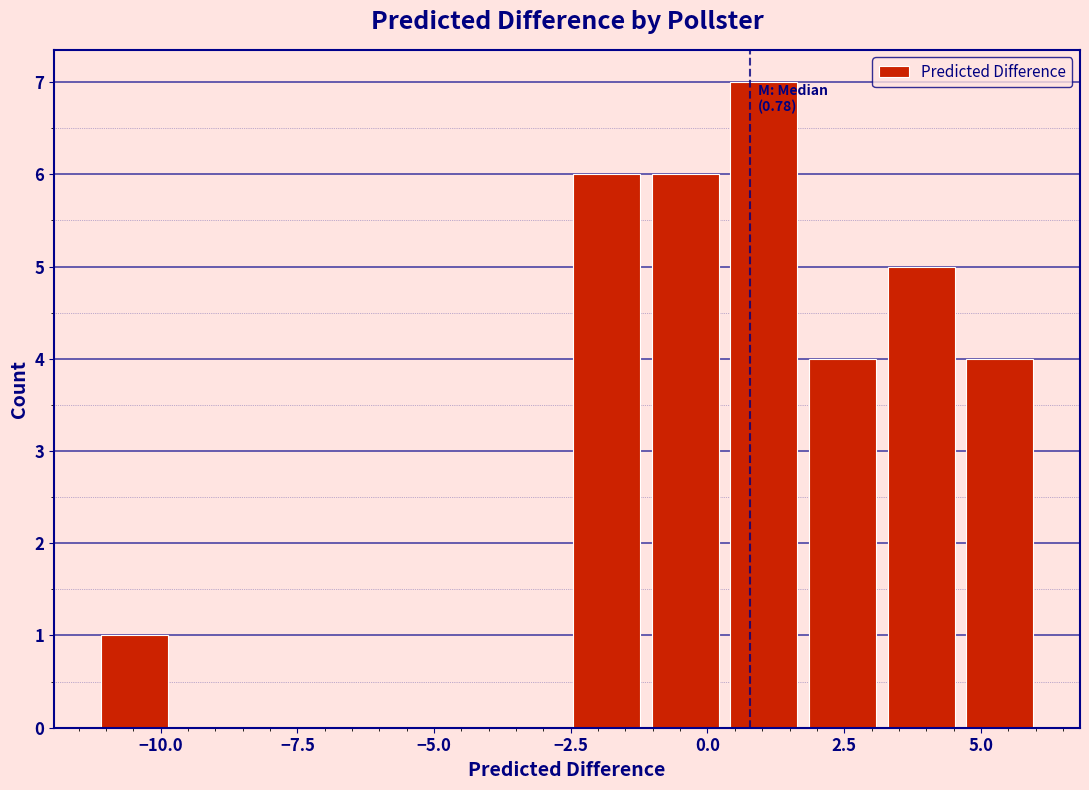

Around what value on the x-axis is the tallest bar? Give the approximate position of its centre, as read against the axis.

1.0